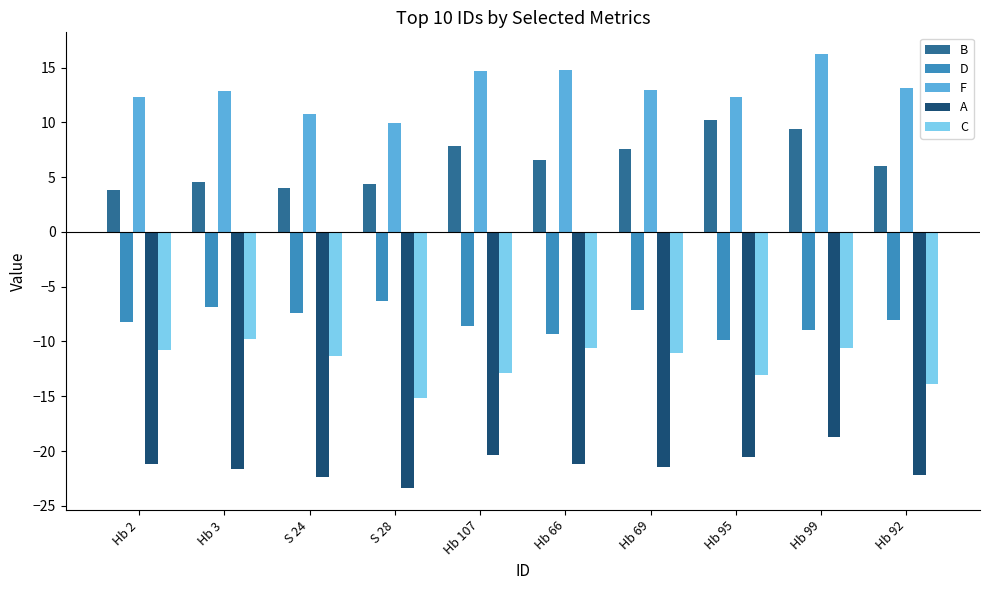

Rank the series by their maximum value, from highest to lowest.

F, B, D, C, A